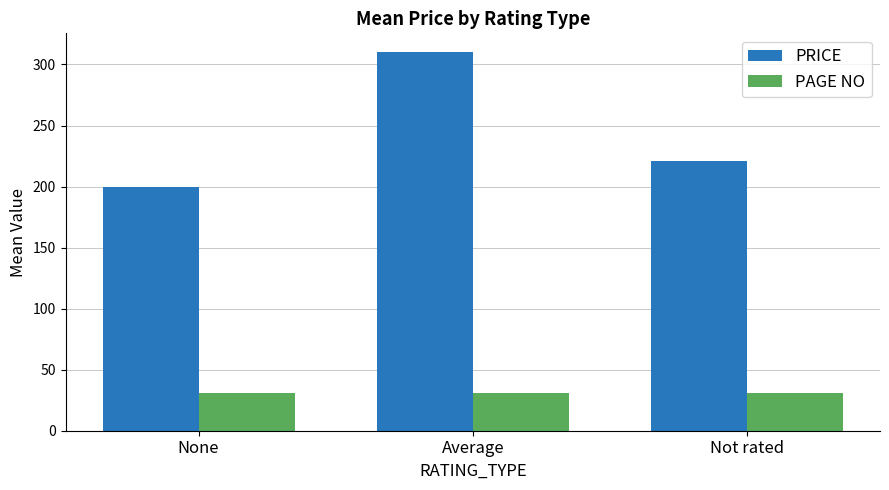

What is the maximum value for PAGE NO?

31